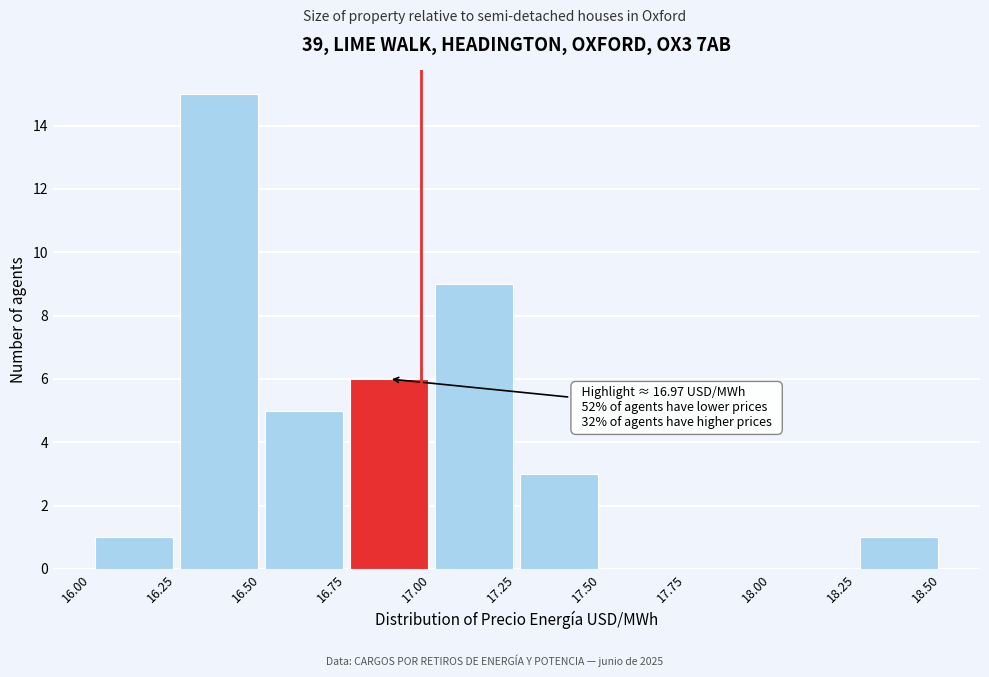

Which range on the x-axis has the tallest bar?

16.25 to 16.50